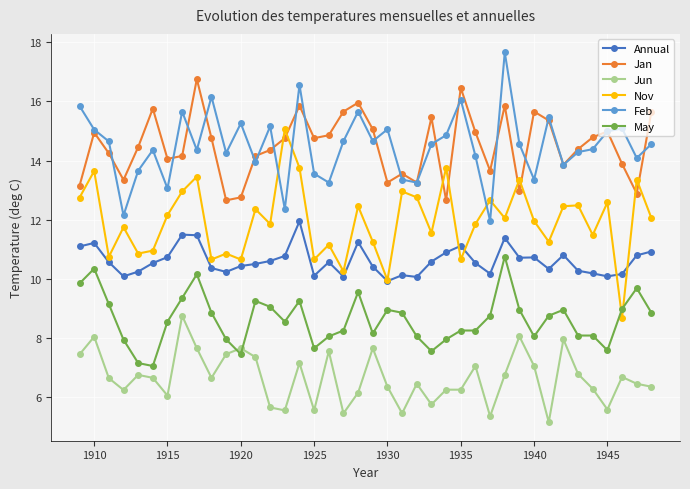

What is the minimum value shown in the chart?

5.2